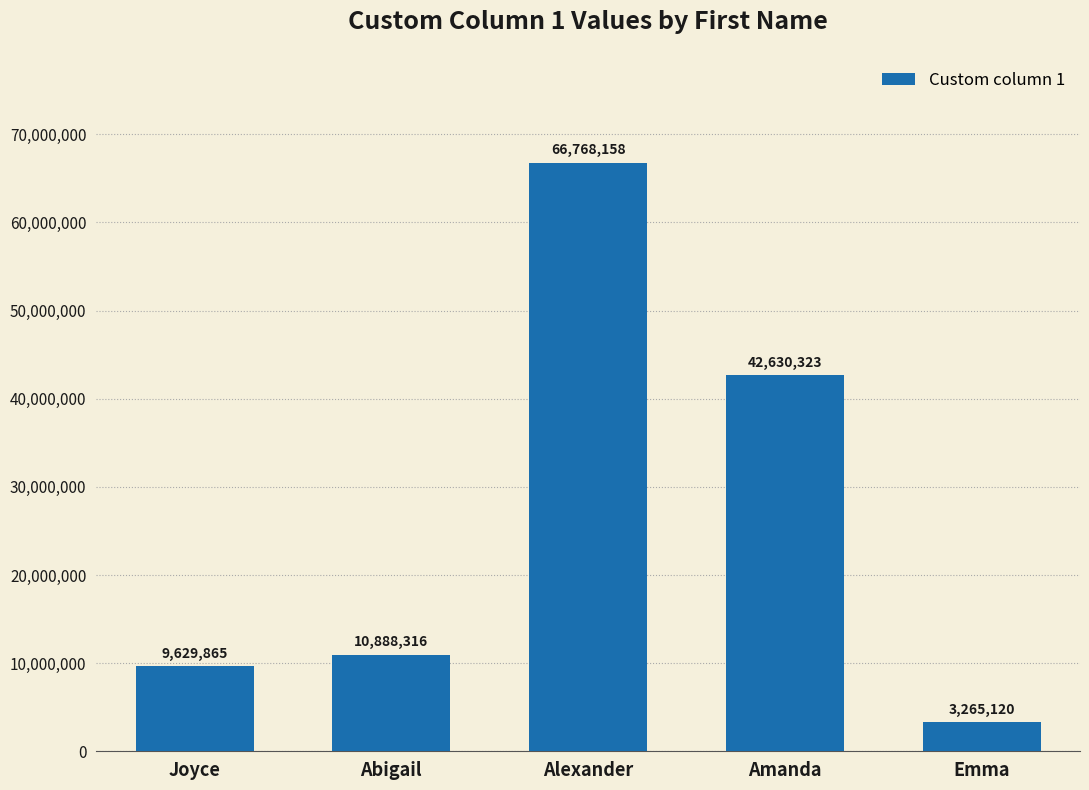

Which has a higher value, Amanda or Alexander?

Alexander